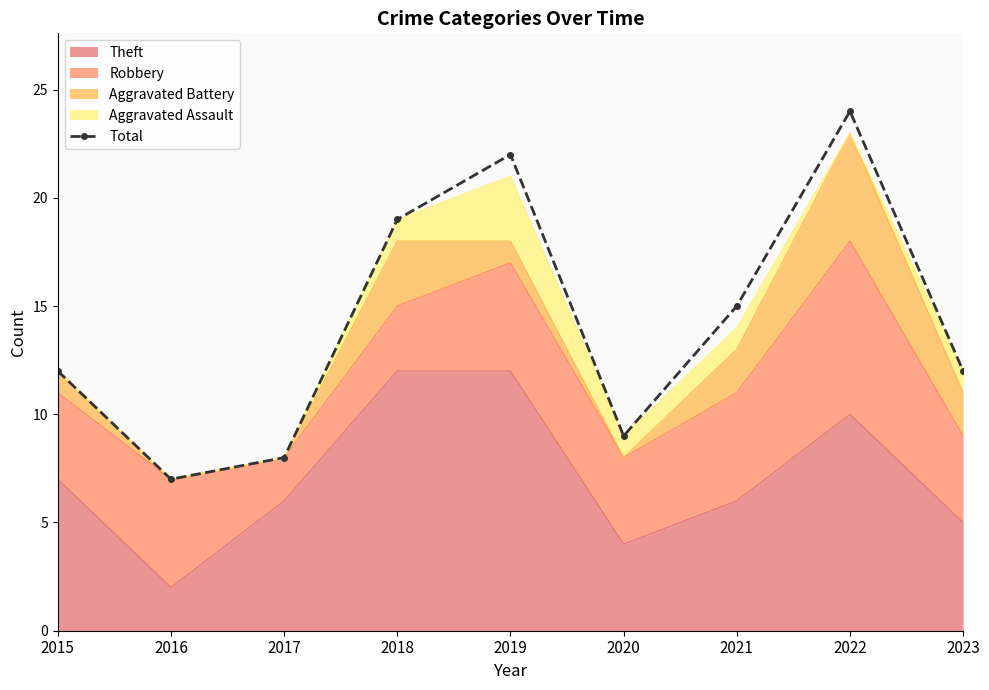

Is it true that the value at 2022 is 34?

False